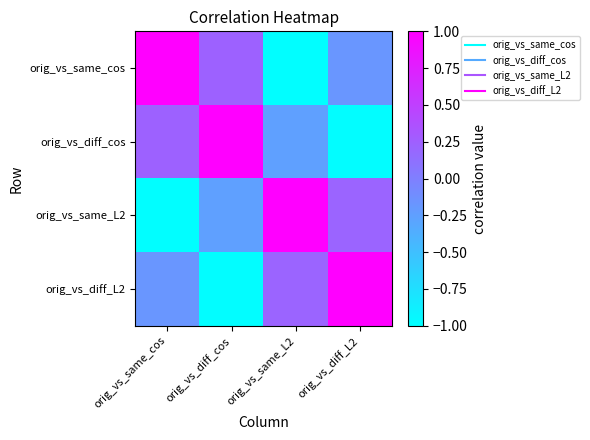

Between orig_vs_same_cos and orig_vs_same_L2, which series saw the biggest shift?

orig_vs_same_cos